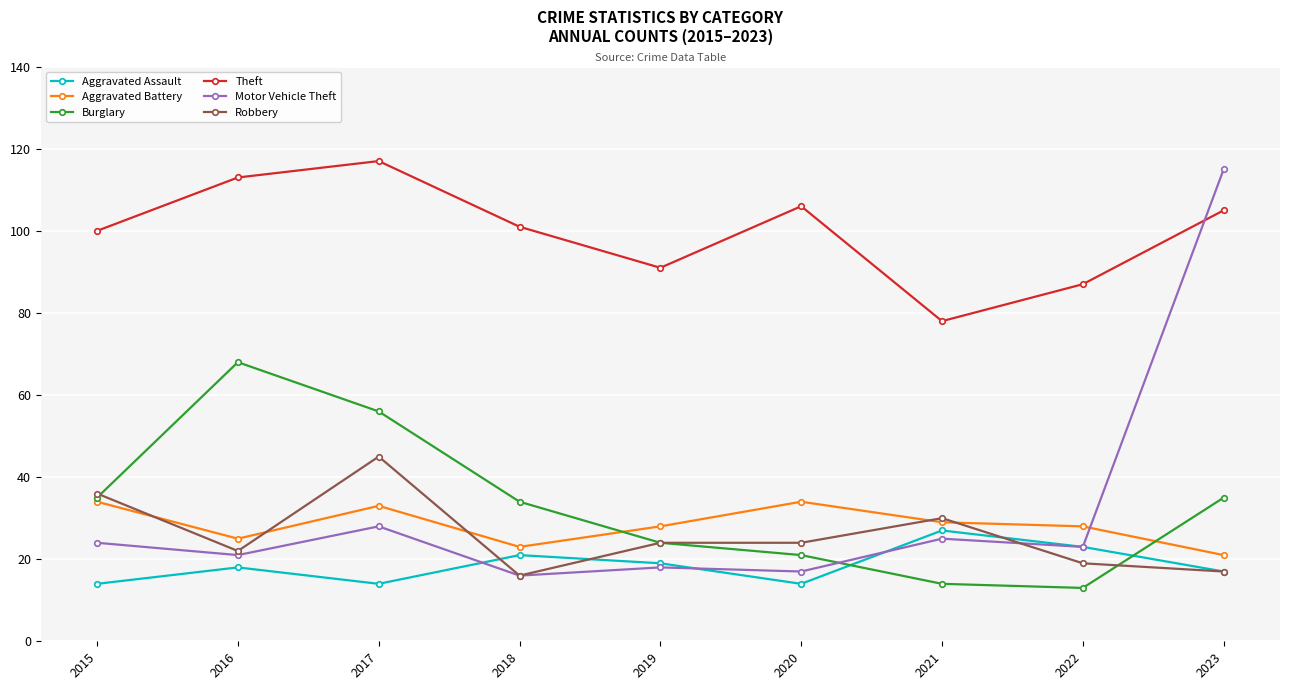

What is the sum of all Burglary values?

300